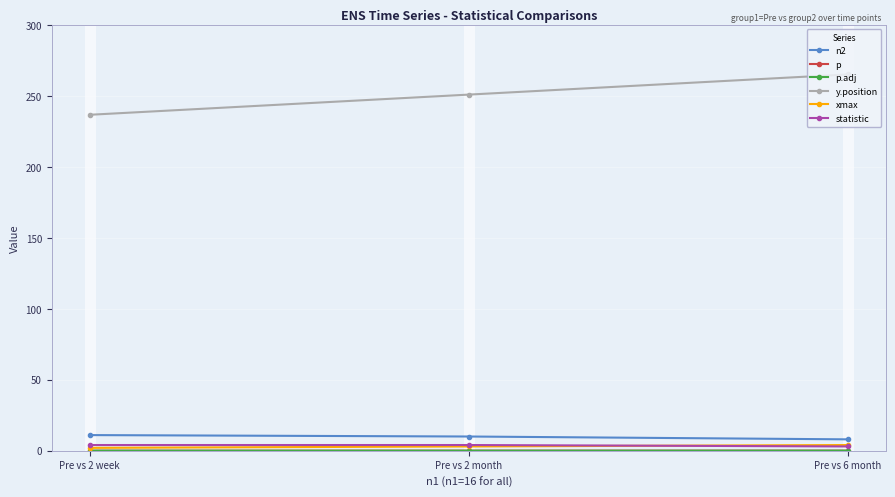

At how many categories does at least one series exceed 152?

3